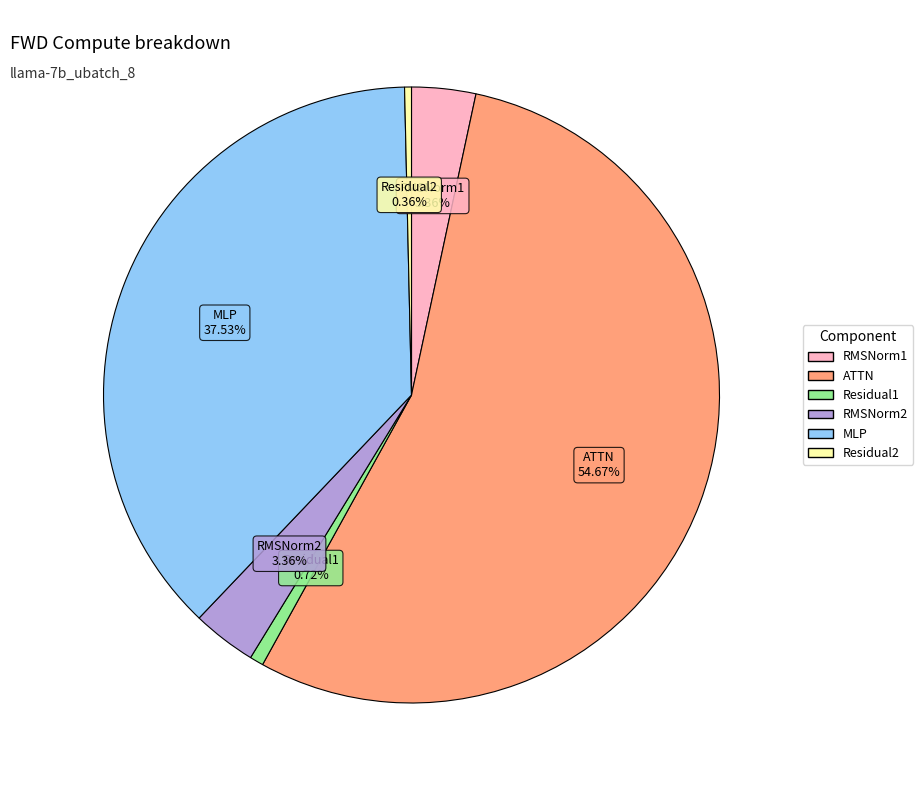

What is the majority slice?

ATTN